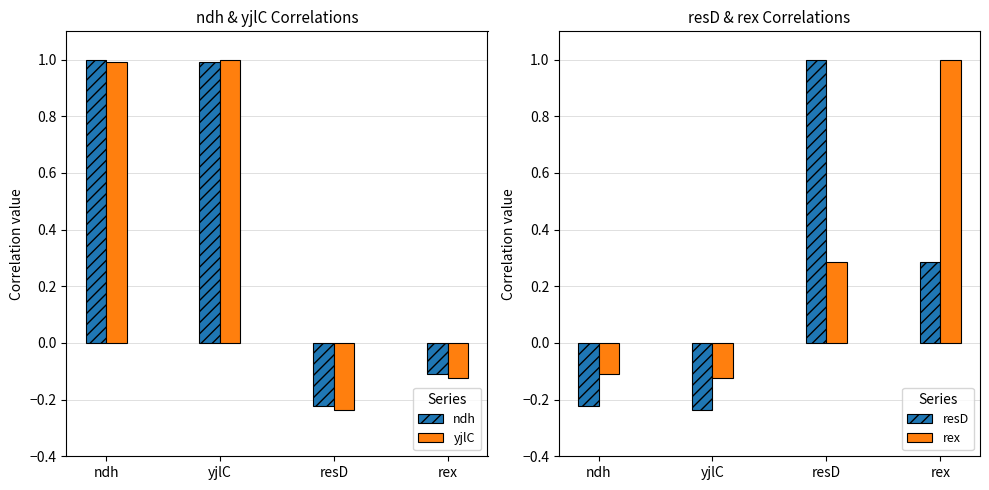

What are all the series names shown in the legend?

ndh, yjlC, resD, rex